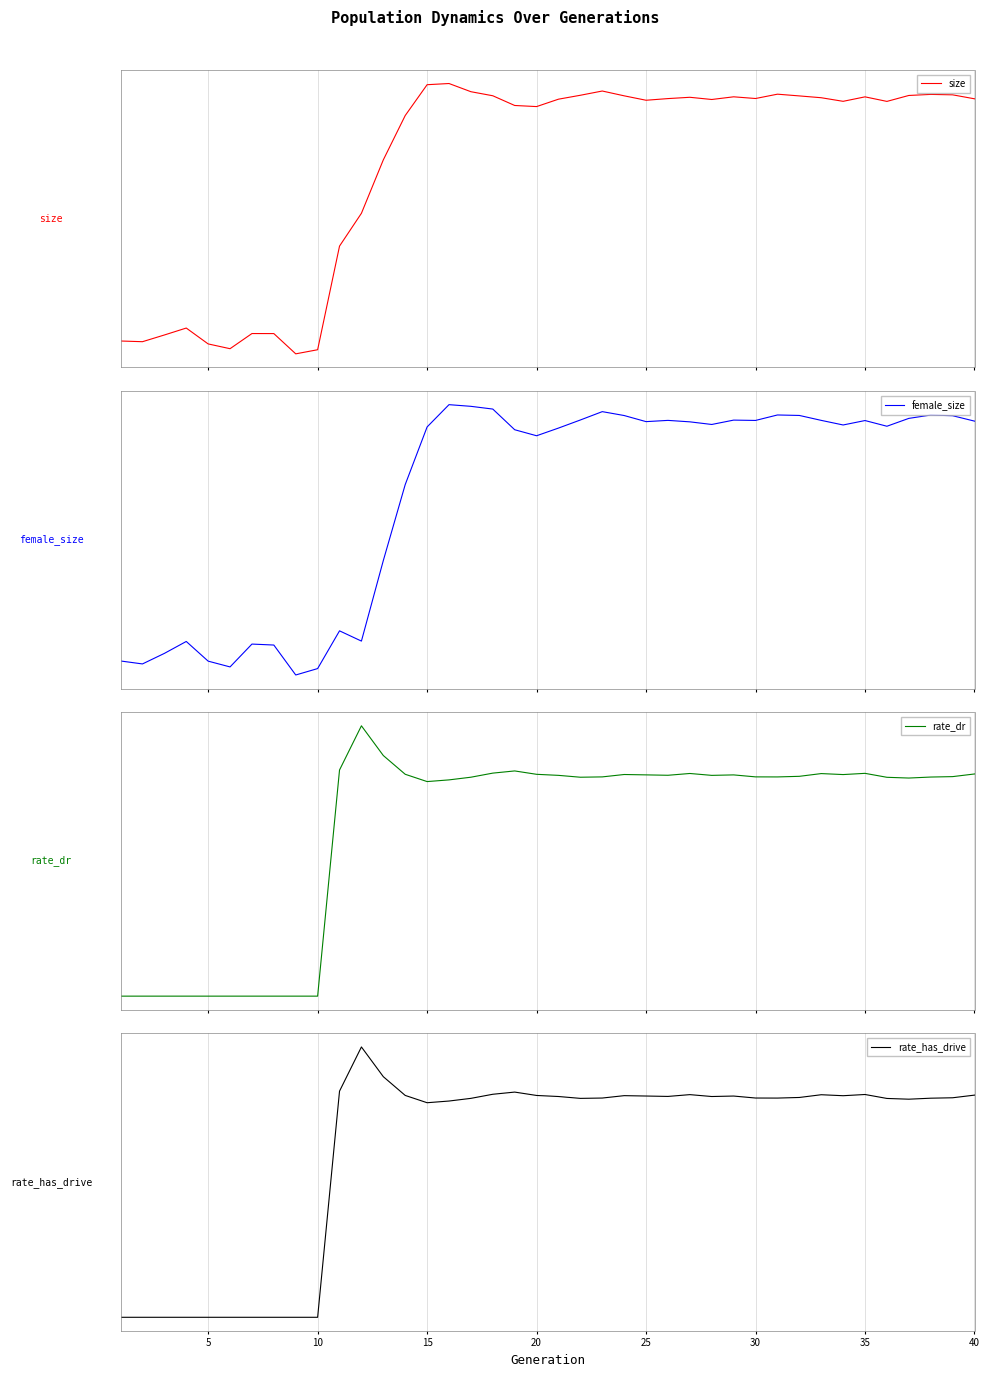

How many lines are shown in the chart?

4